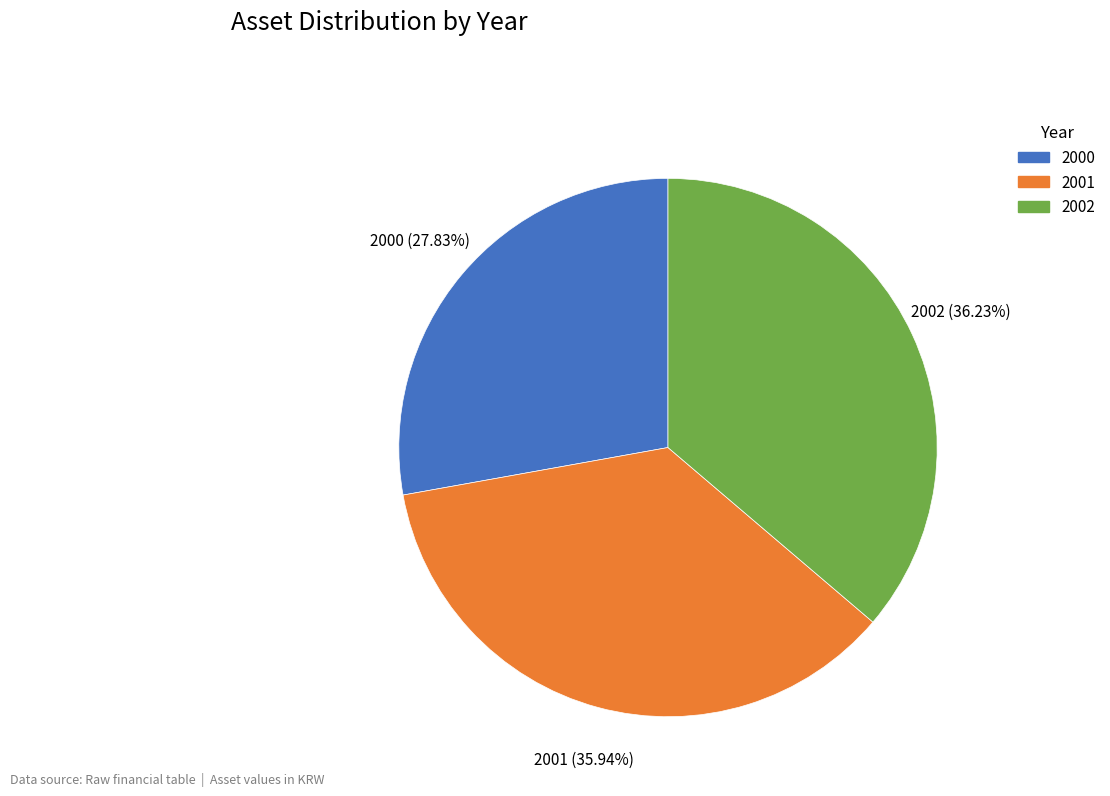

Does 2001 account for over 50% of the chart?

No